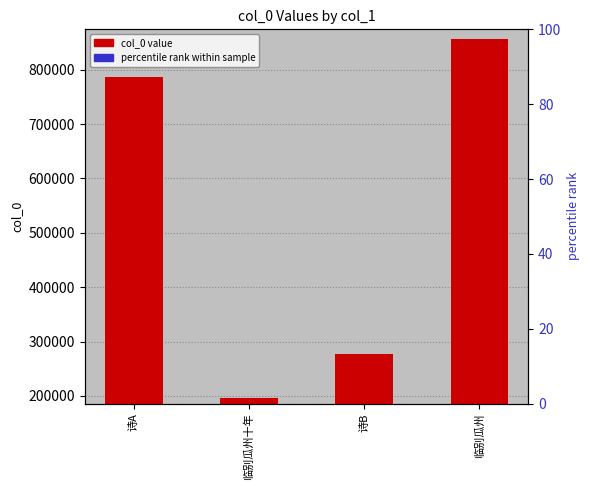

How many bars are there in each group?

2